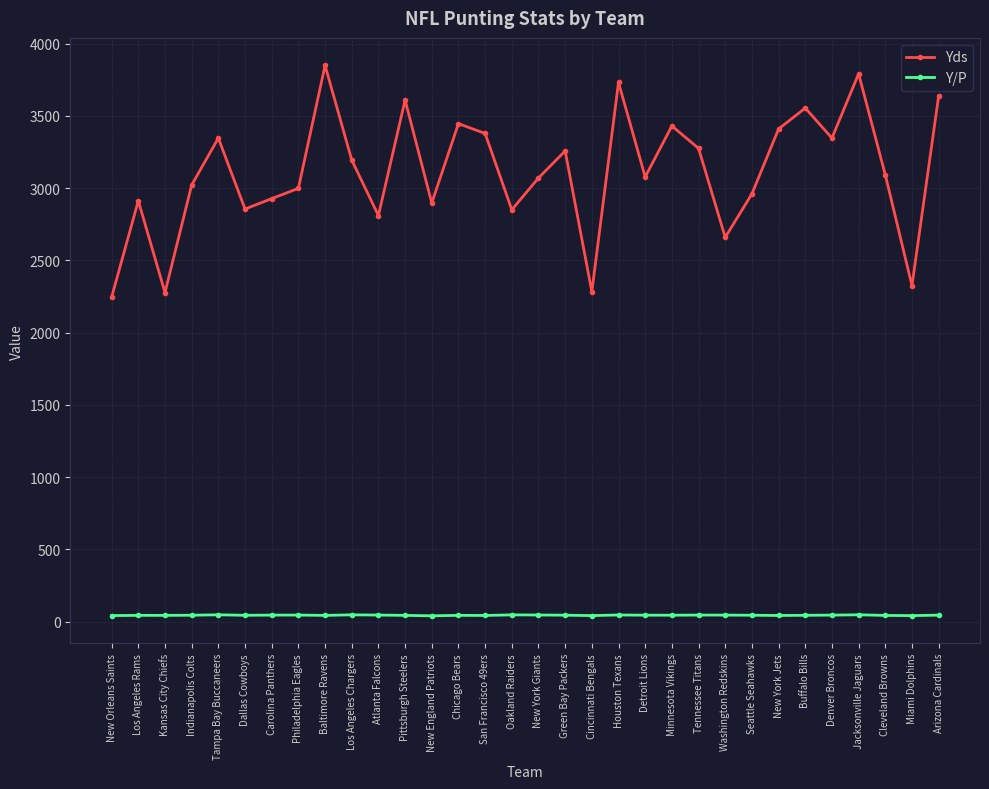

What is the approximate value of Yds at Cincinnati Bengals?

2284.0